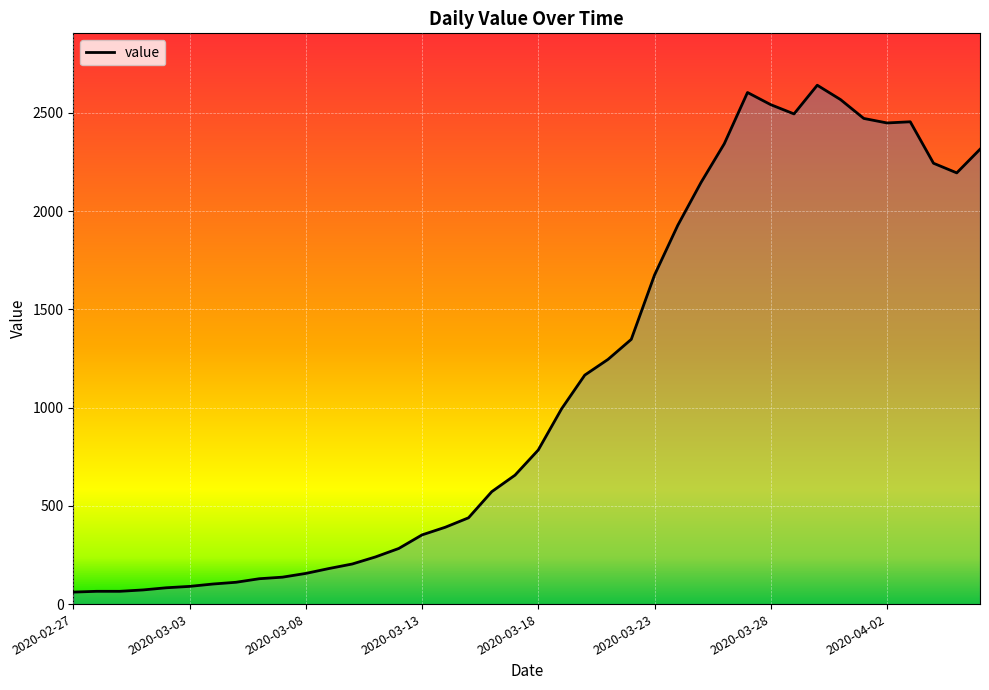

What is the minimum value shown in the chart?

61